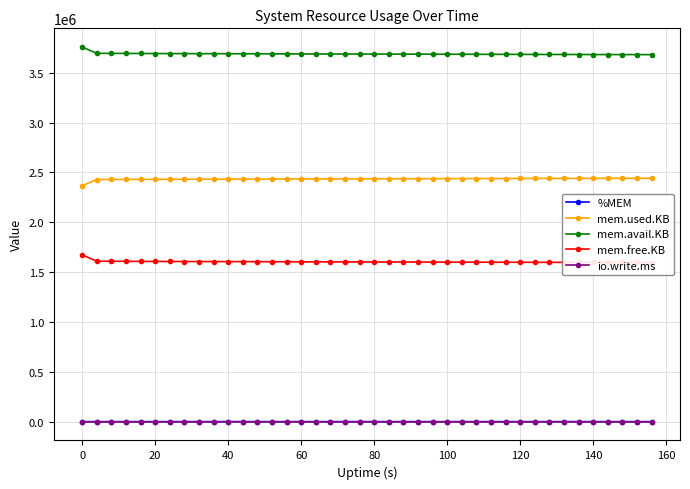

How many interior local valleys does the mem.free.KB series have?

1